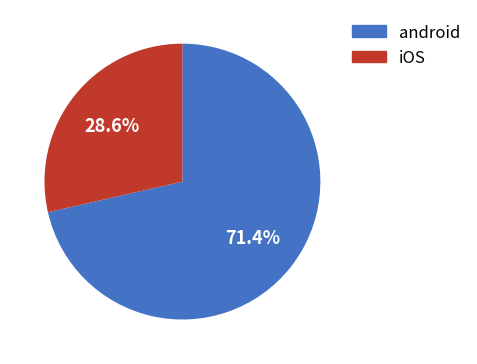

What is the majority slice?

android